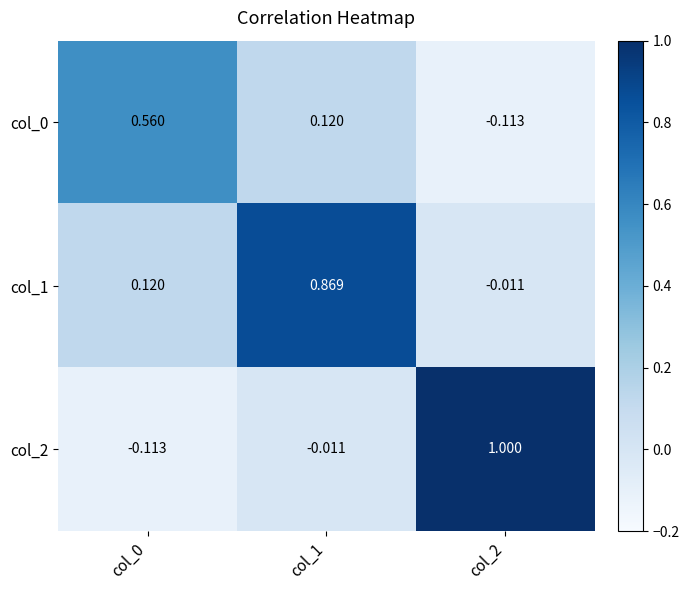

At col_1, list the series in order from smallest to largest.

col_2, col_0, col_1